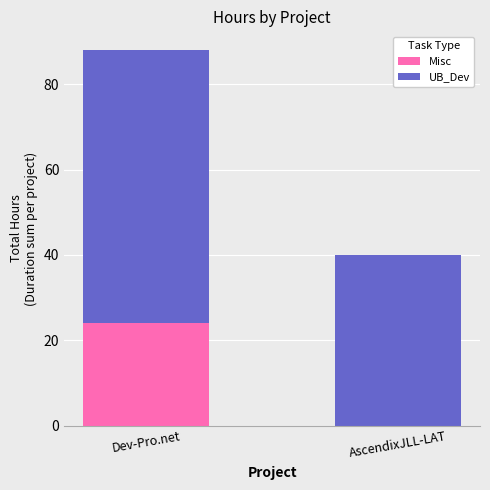

Reading left to right, transcribe the values for Misc.

Dev-Pro.net=24	AscendixJLL-LAT=0